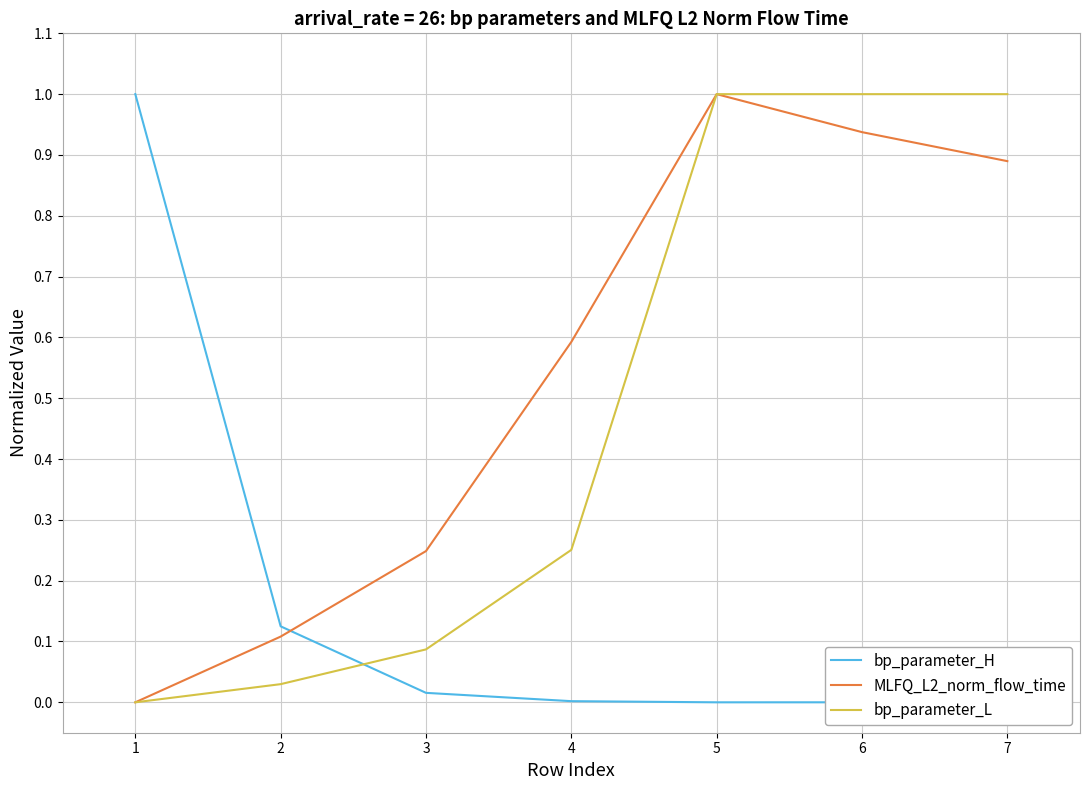

After their last crossing, which series has the higher values: bp_parameter_L or bp_parameter_H?

bp_parameter_L